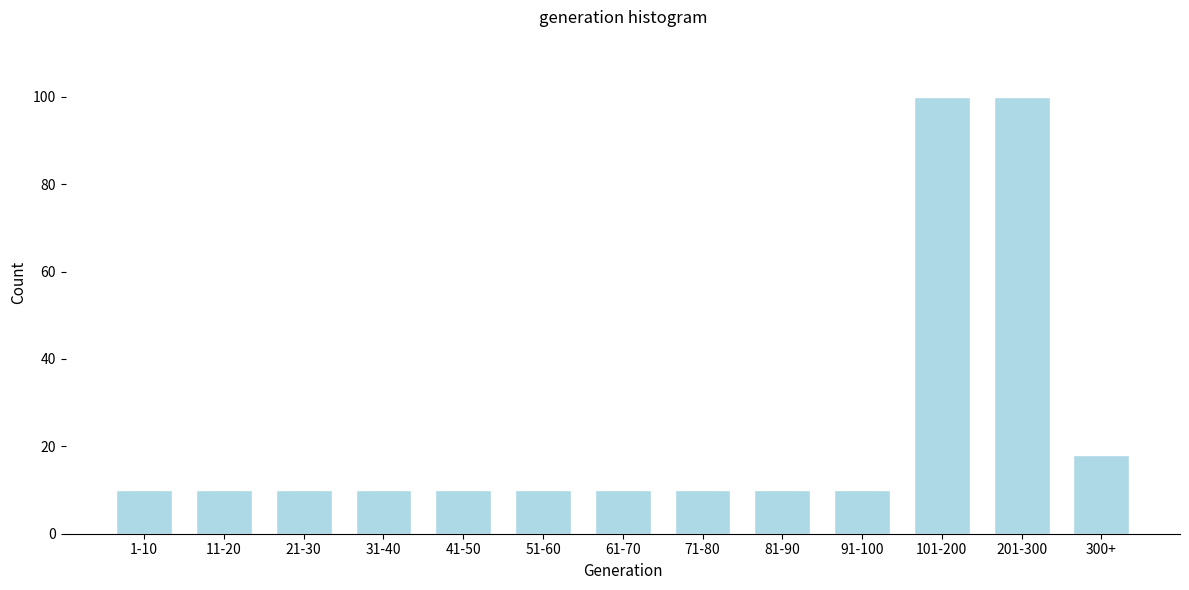

Reading left to right, list all the values displayed in this chart.

1-10=10	11-20=10	21-30=10	31-40=10	41-50=10	51-60=10	61-70=10	71-80=10	81-90=10	91-100=10	101-200=100	201-300=100	300+=18